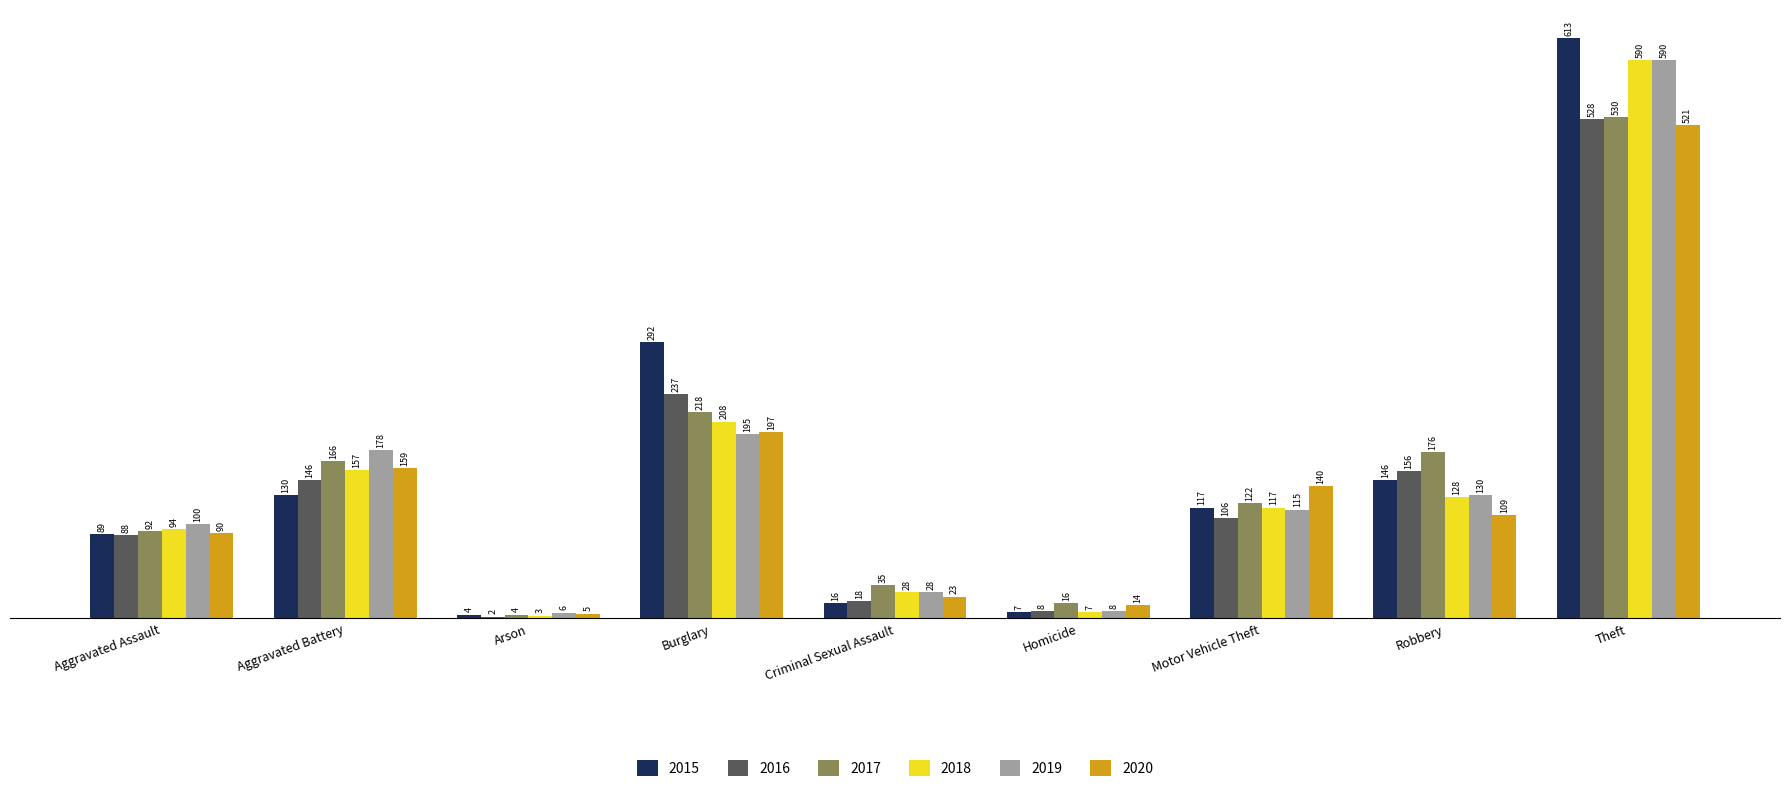

At which label does 2018 reach its peak?

Theft